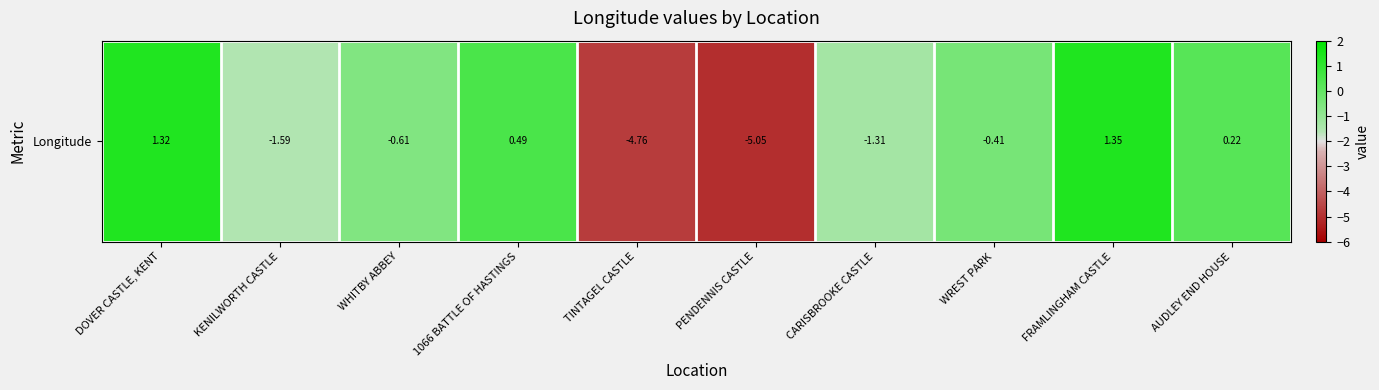

Rank the categories by value from lowest to highest.

PENDENNIS CASTLE, TINTAGEL CASTLE, KENILWORTH CASTLE, CARISBROOKE CASTLE, WHITBY ABBEY, WREST PARK, AUDLEY END HOUSE, 1066 BATTLE OF HASTINGS, DOVER CASTLE, KENT, FRAMLINGHAM CASTLE